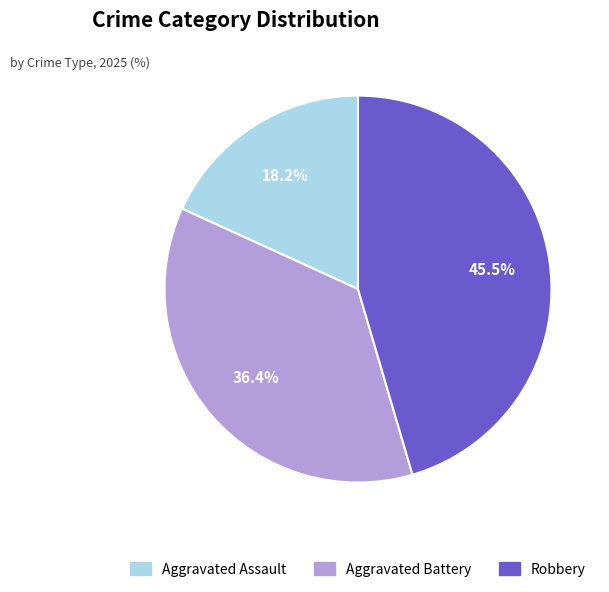

To the nearest percent, what is the difference between the largest and smallest slice percentages?

27%